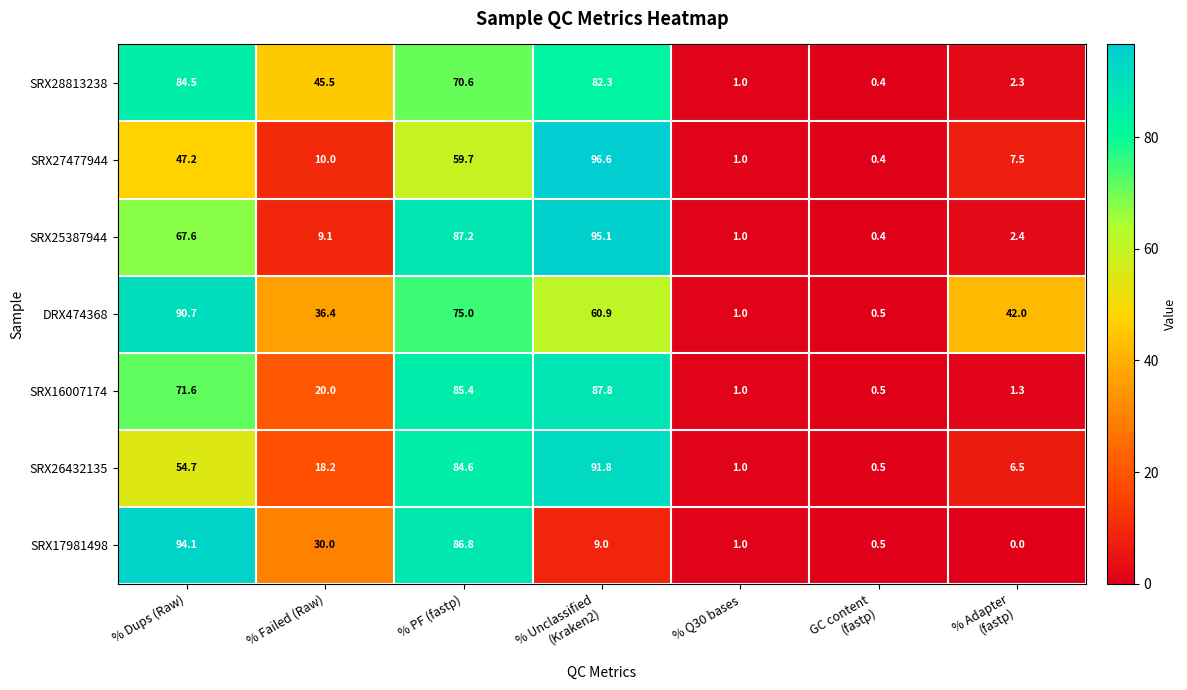

List the series in order of their peak value, lowest first.

SRX28813238, SRX16007174, DRX474368, SRX26432135, SRX17981498, SRX25387944, SRX27477944